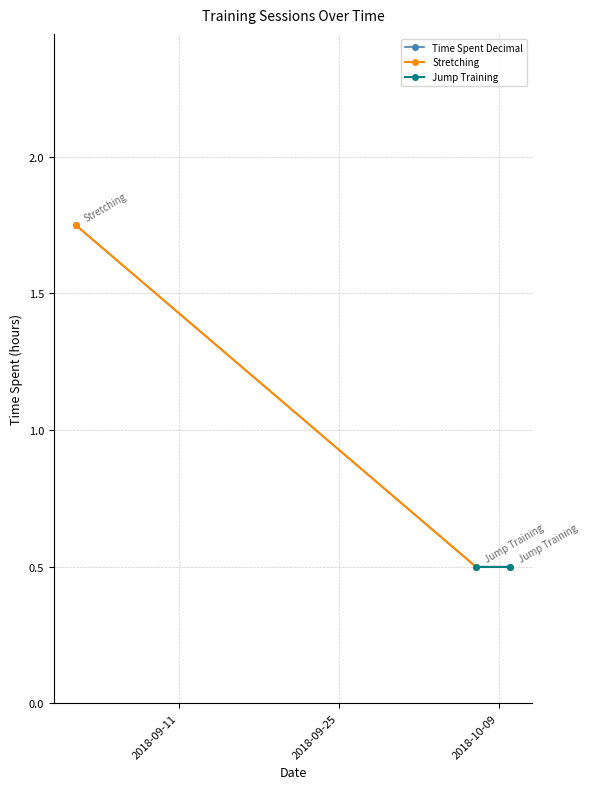

Approximately how many times larger is the value at 2018-10-10 compared to 2018-09-02?

0.3